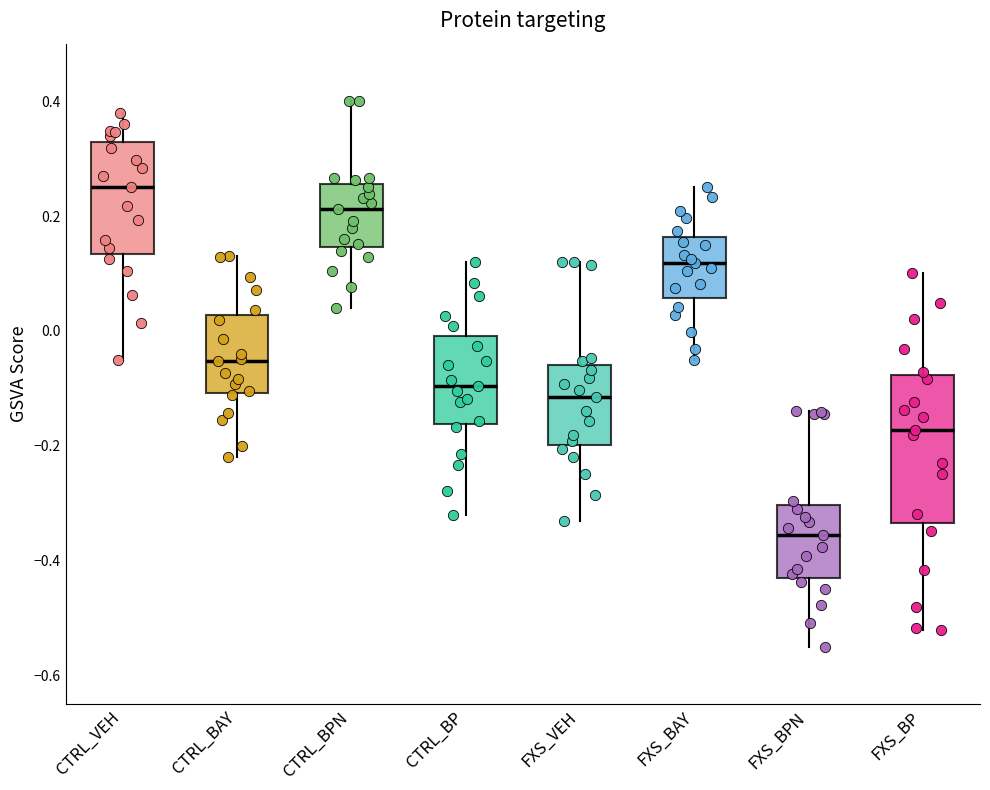

Where does the lower whisker of the box for FXS_VEH end on the y-axis? The values are not printed on the chart, so give them approximately, as read against the axis.

-0.32